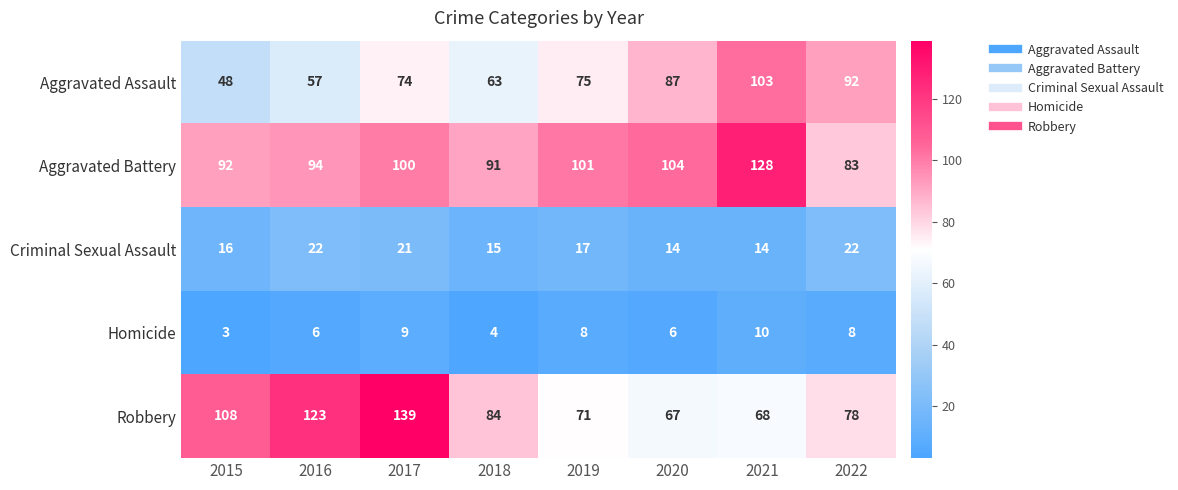

At how many categories does at least one series exceed 42?

8